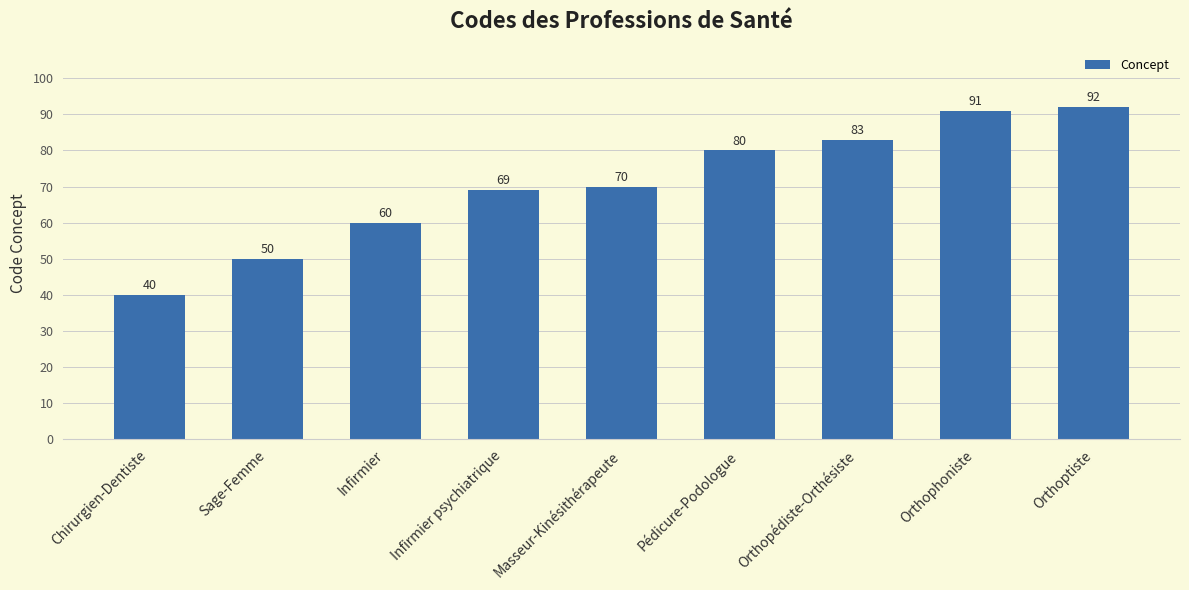

What is the ratio of the value at Orthophoniste to the value at Infirmier psychiatrique?

1.3